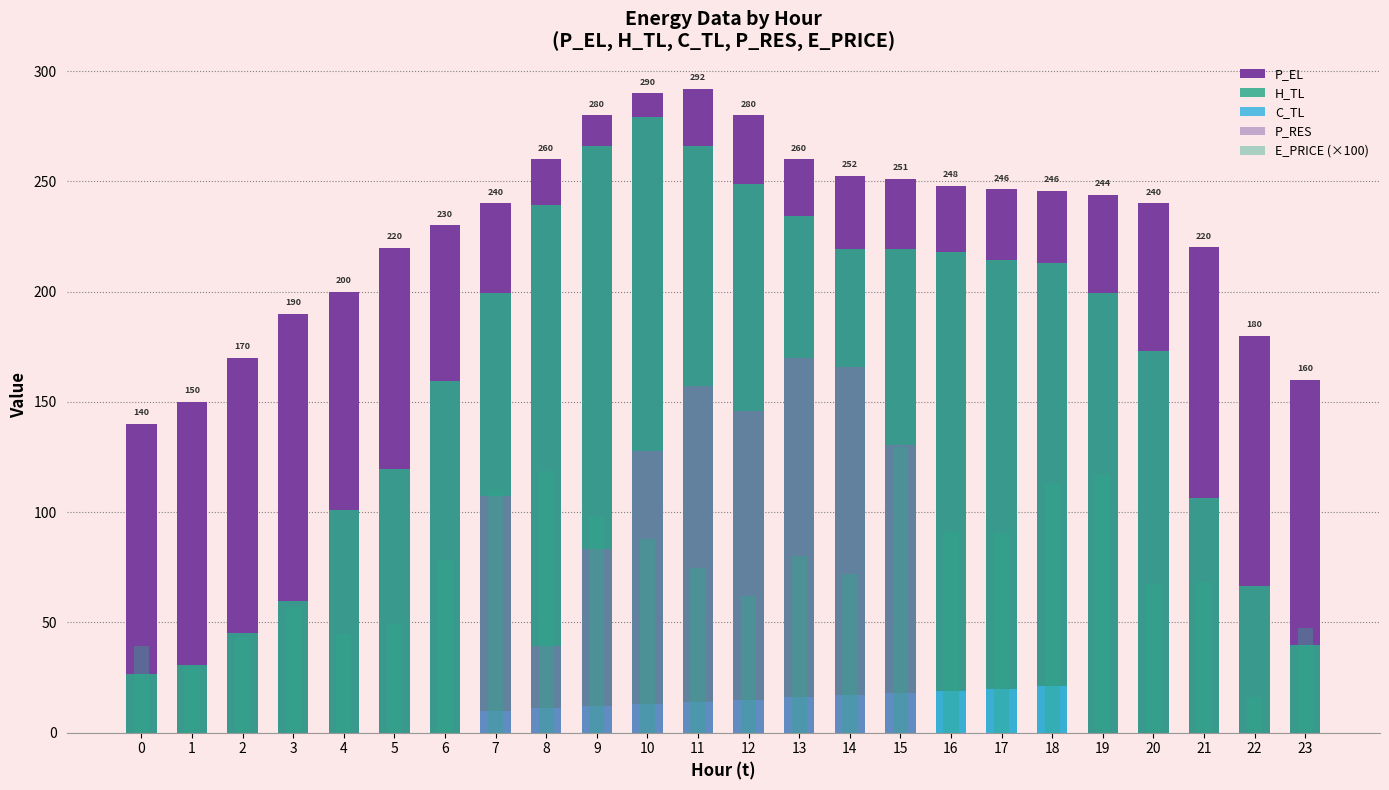

Count the number of categories in the chart.

24